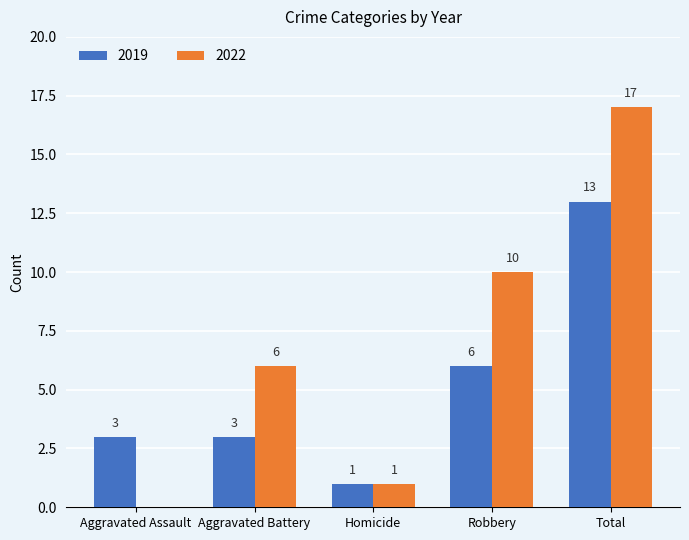

How many groups of bars are there?

5